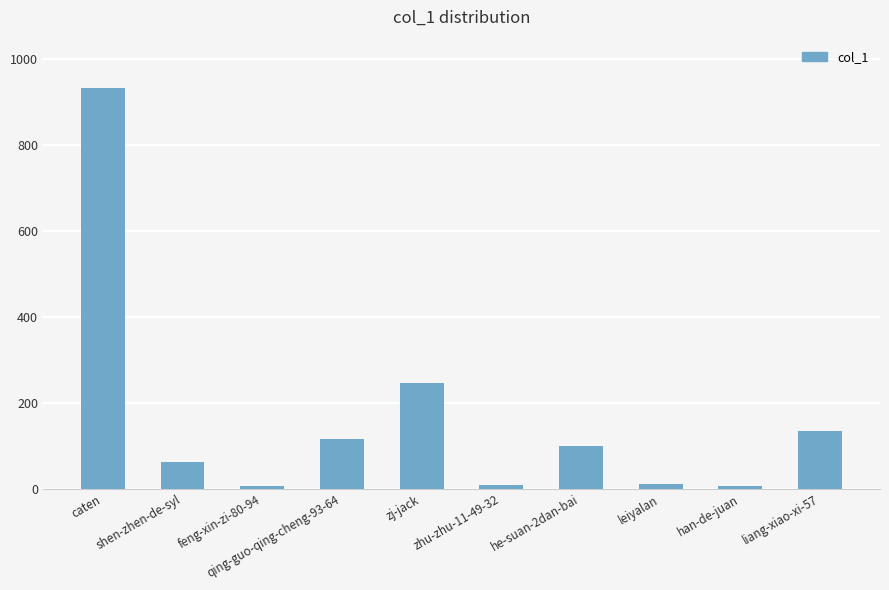

Which has a higher value, han-de-juan or zj-jack?

zj-jack